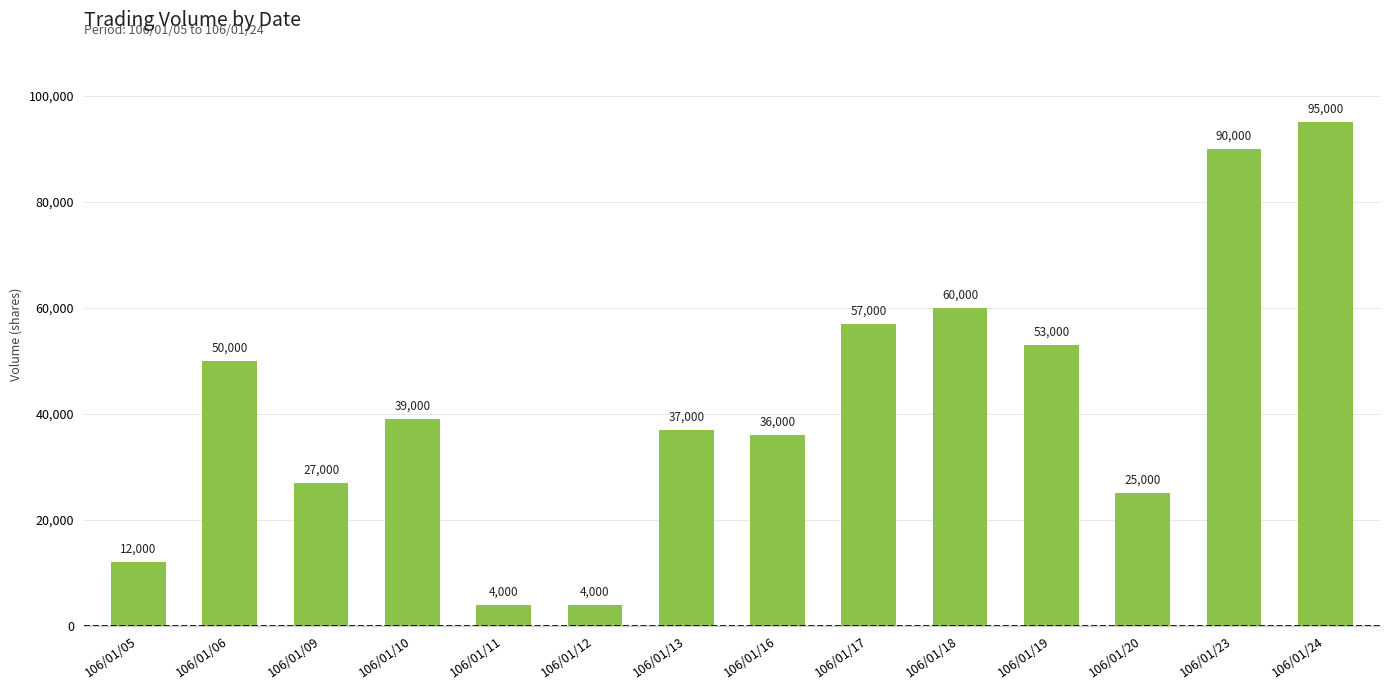

What is the difference between the values at 106/01/10 and 106/01/12?

35000